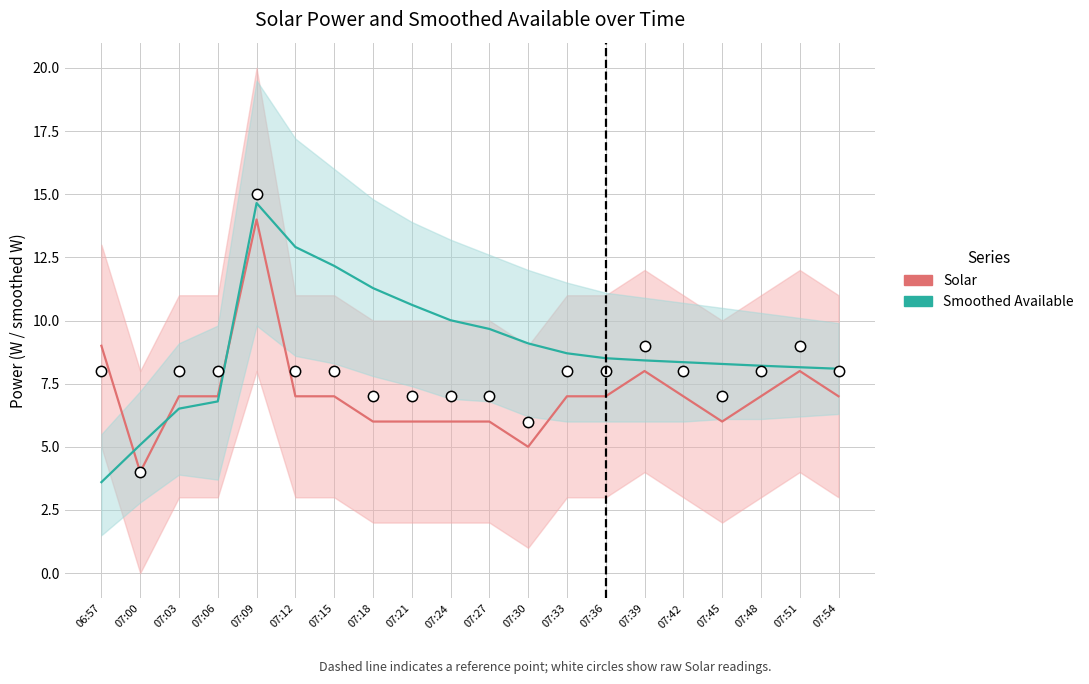

Which series contains the highest Y value?

Smoothed Available